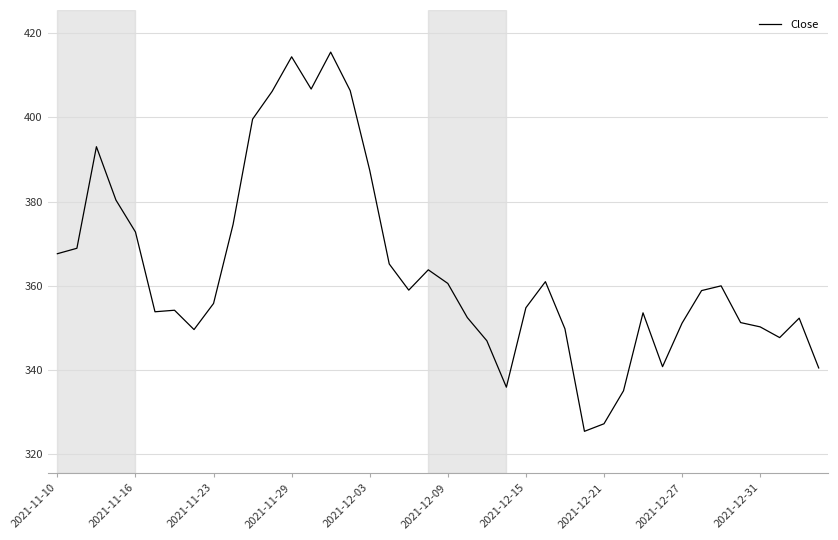

What is the difference between the maximum and minimum values?

90.1